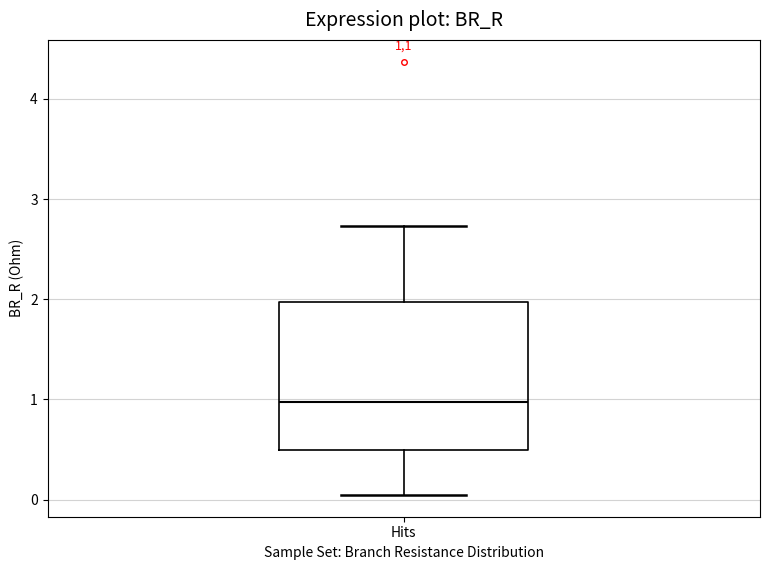

Transcribe this box plot: give where the median line is, the range the box spans, and where the two whiskers end, as read against the y-axis. The values are not printed on the chart, so give them approximately, as read against the axis.

median 1.0, box 0.5 to 2.0, whiskers 0.0 to 2.7